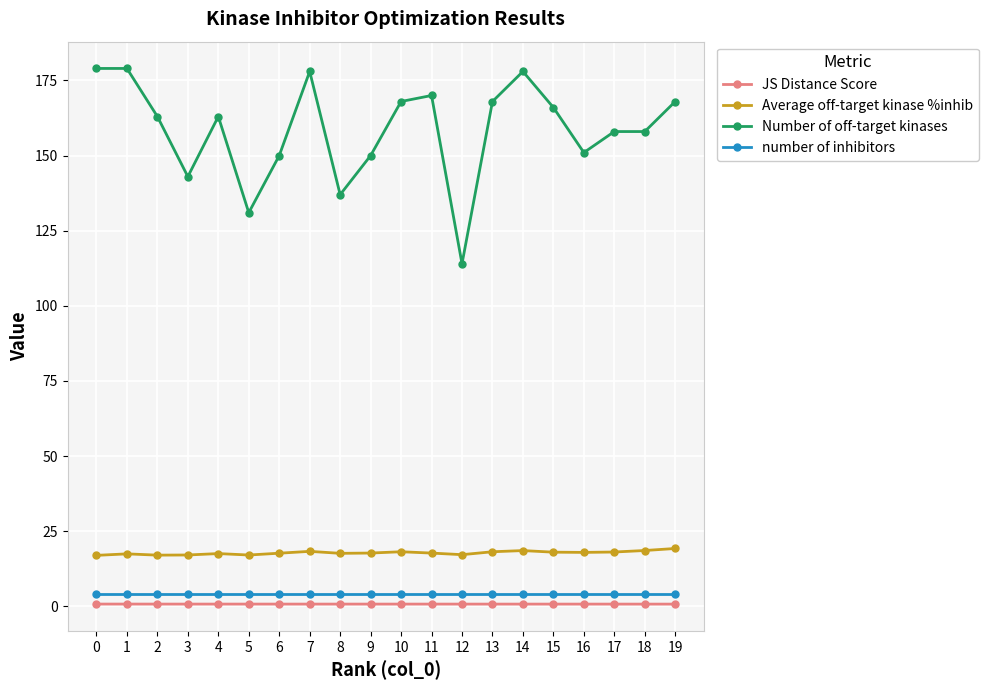

True or false: number of inhibitors and JS Distance Score cross at least once.

False